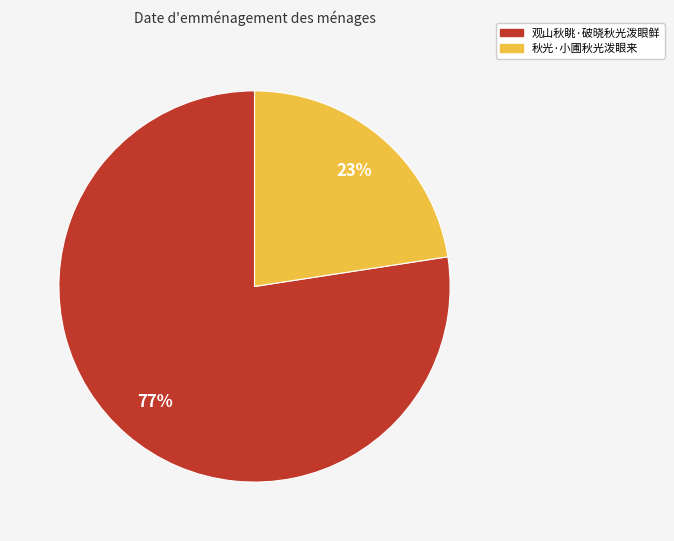

To the nearest percent, what is the average slice percentage?

50%